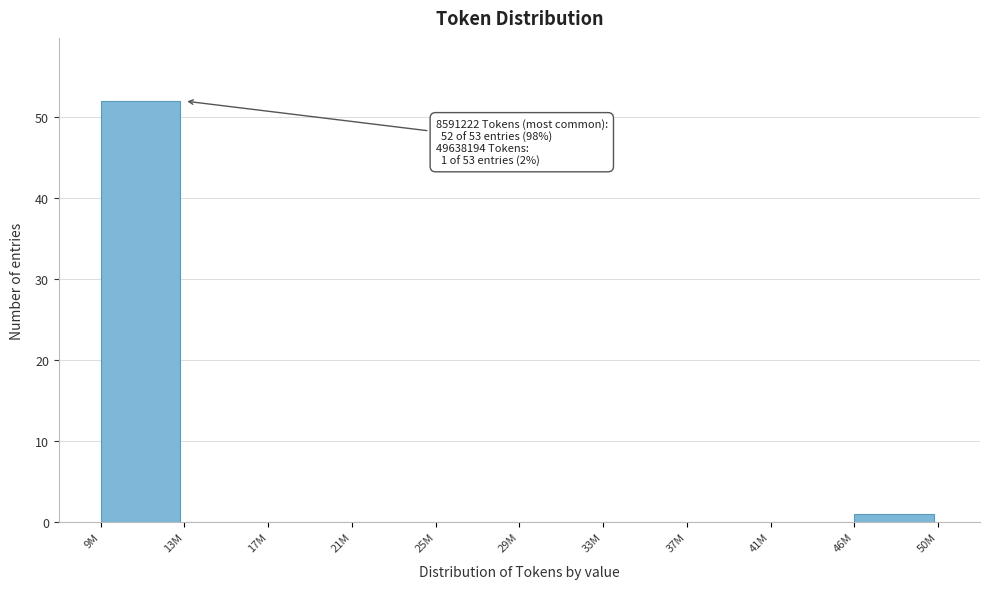

Reading left to right, list all the values displayed in this chart.

9M=52	13M=0	17M=0	21M=0	25M=0	29M=0	33M=0	37M=0	41M=0	46M=1